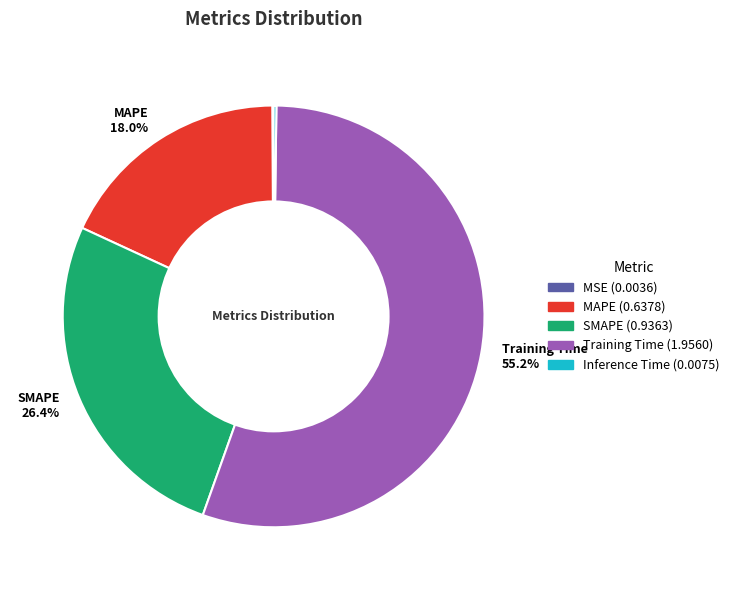

Is there a majority slice in this chart?

Yes